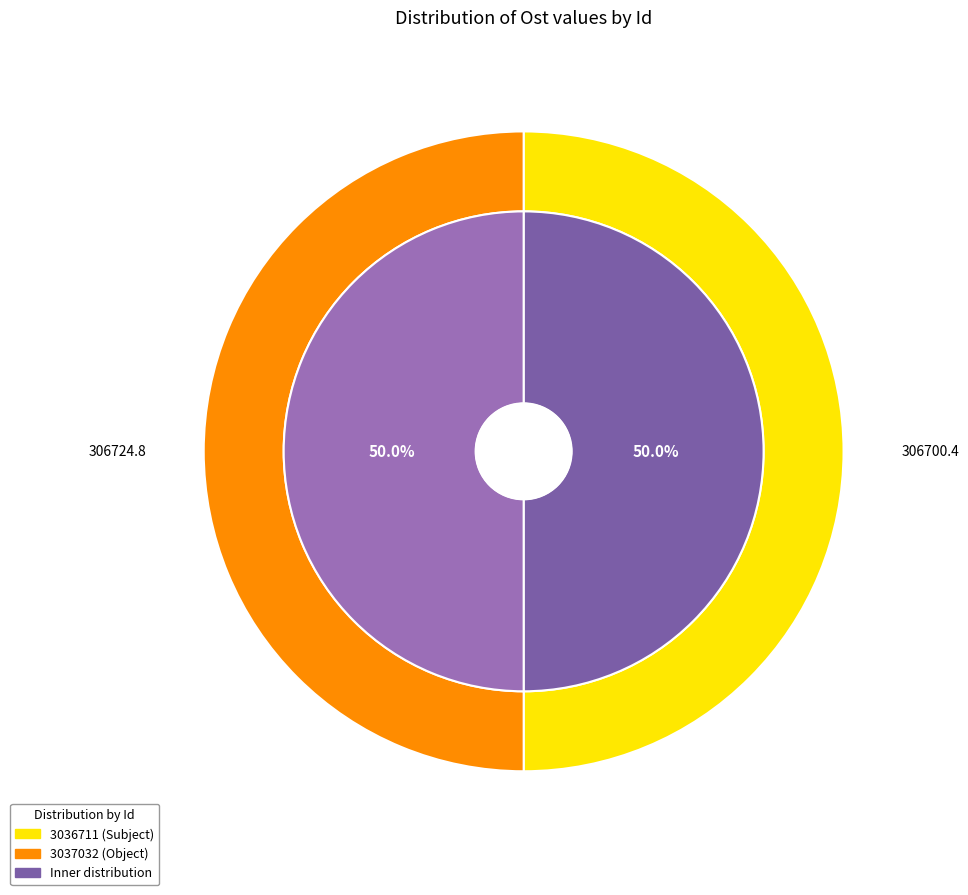

Which category has the biggest portion of the pie?

3037032